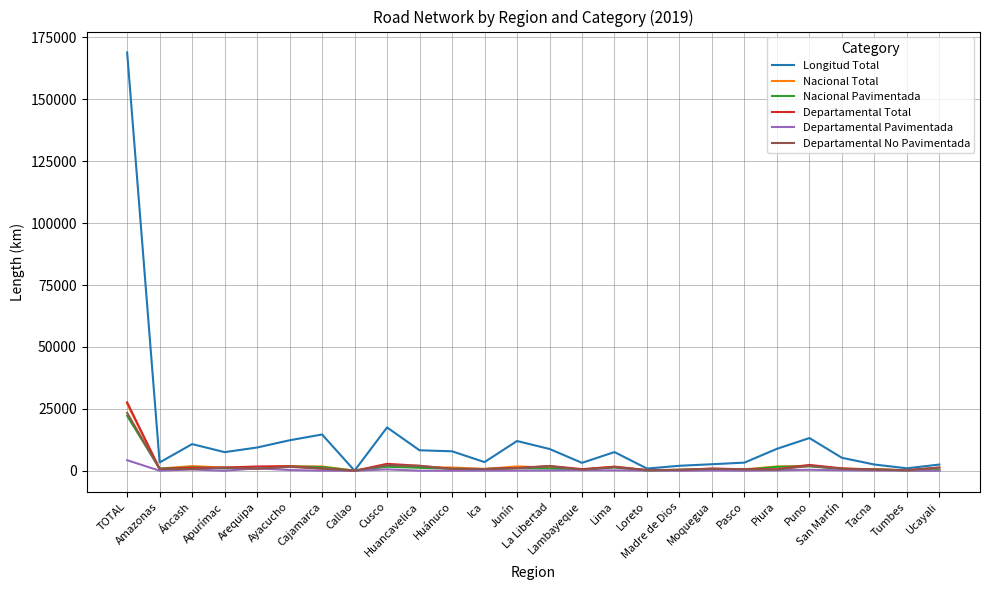

What is the difference between the Longitud Total values at Pasco and La Libertad?

5514.6